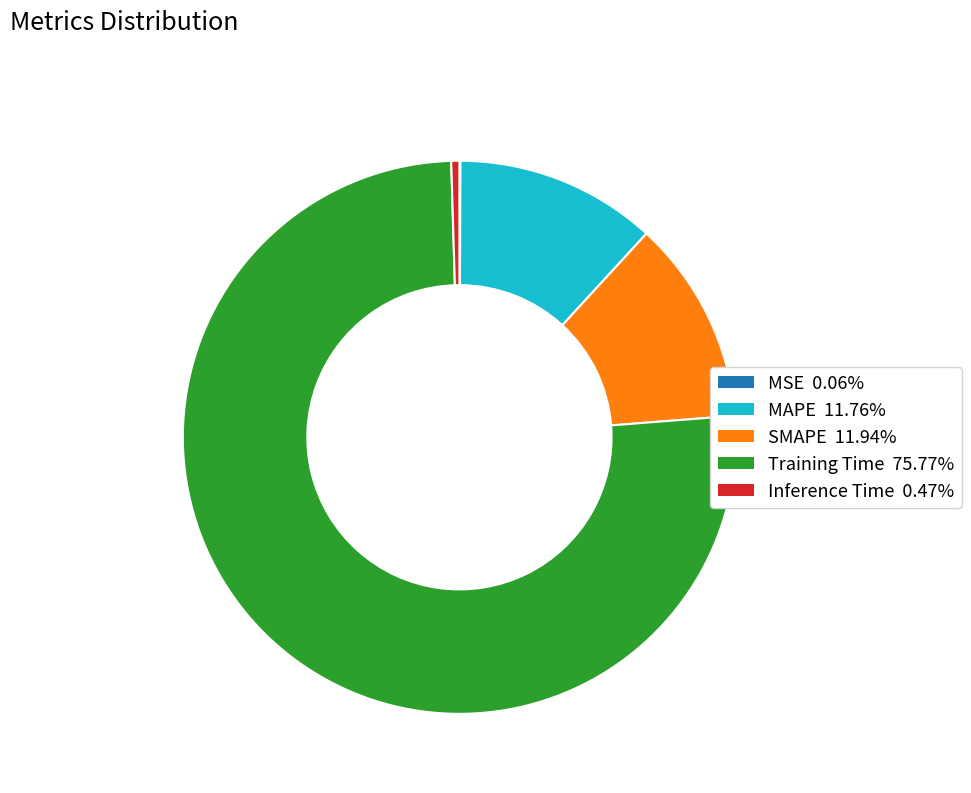

Is it true that Inference Time is 9% of the pie?

False